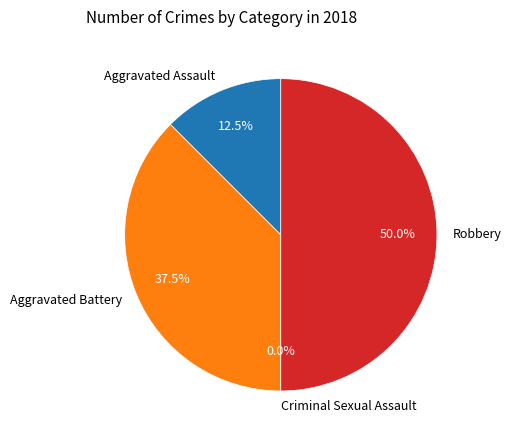

To the nearest percent, what is the combined percentage of Robbery and Aggravated Battery?

88%